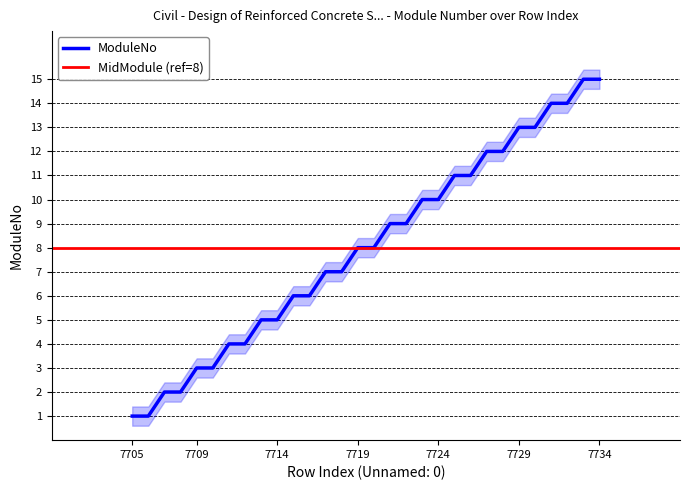

What is the average value?

8